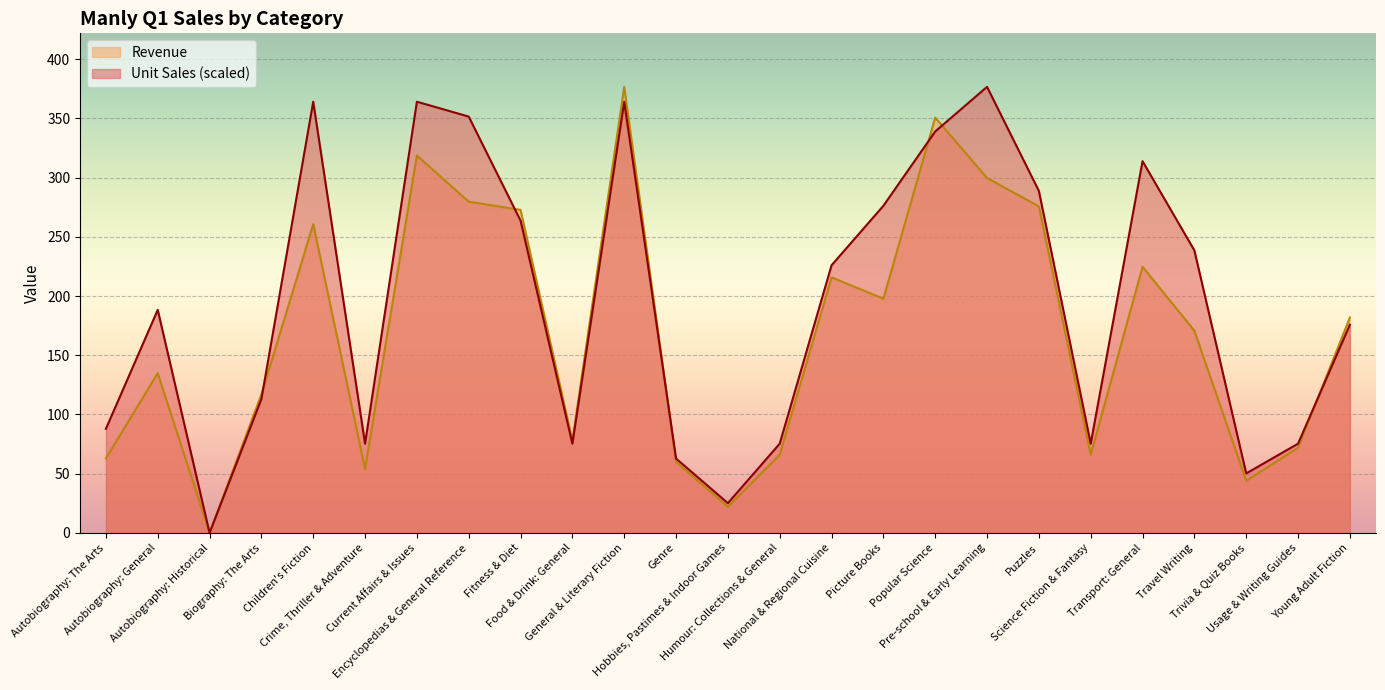

Which series has the widest spread of values?

Unit Sales